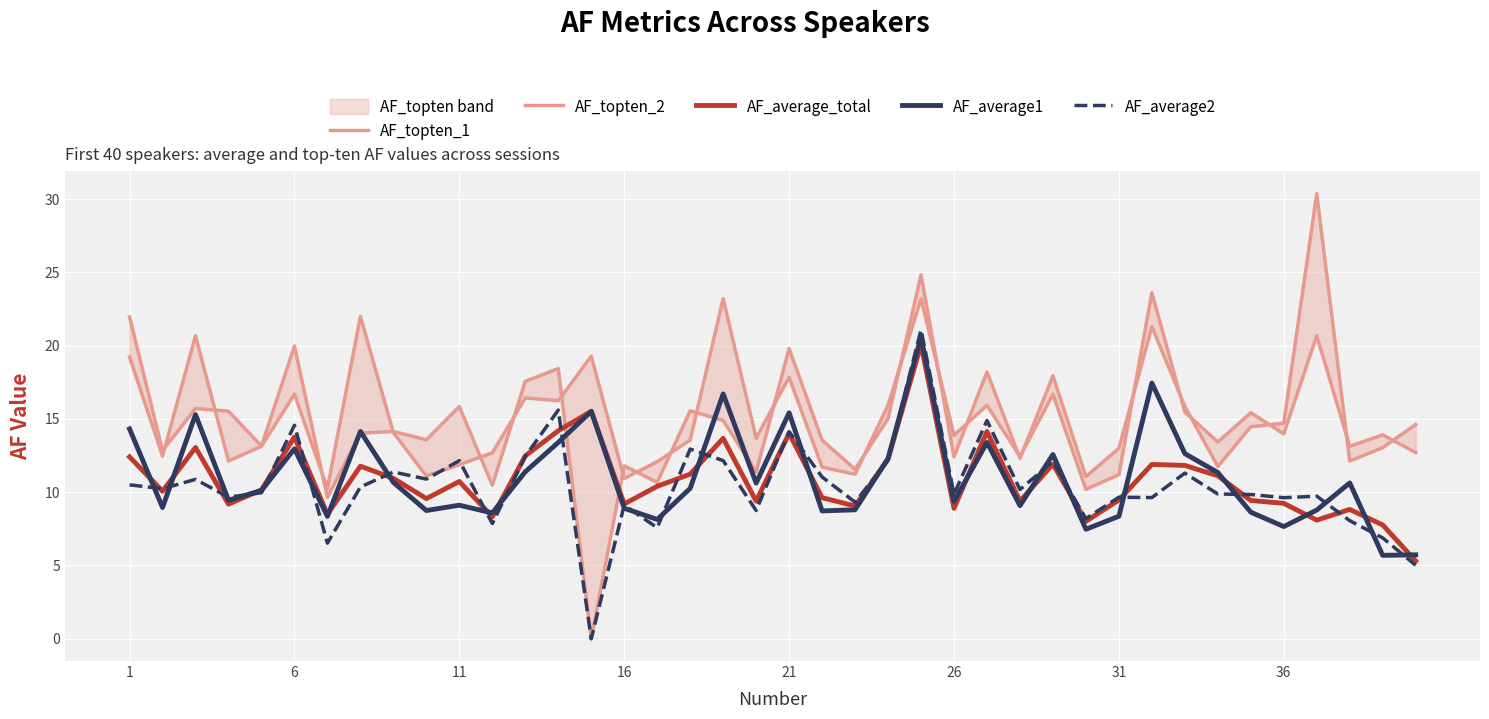

Reading left to right, transcribe all the data shown in this chart.

AF_topten_1: 19.2	12.5	20.7	12.1	13.1	16.7	10.2	22.0	14.1	11.1	11.9	12.7	16.4	16.2	19.3	10.9	12.1	13.6	23.2	13.7	17.8	11.7	11.2	15.9	23.2	13.9	15.9	12.4	16.7	10.2	11.2	23.6	15.5	13.4	15.4	14.0	20.7	13.1	13.9	12.7
AF_topten_2: 22.0	12.8	15.7	15.5	13.1	20.0	9.6	14.0	14.1	13.6	15.8	10.5	17.6	18.4	0.0	11.8	10.7	15.6	14.9	11.4	19.8	13.5	11.6	15.0	24.8	12.4	18.2	12.3	17.9	11.1	13.0	21.3	15.9	11.8	14.5	14.7	30.4	12.1	13.0	14.6
AF_average_total: 12.4	10.1	13.0	9.2	10.2	13.8	8.5	11.8	10.9	9.6	10.7	8.3	12.5	14.2	15.5	9.2	10.4	11.2	13.7	9.4	14.0	9.6	9.1	12.3	20.1	8.9	14.1	9.4	11.9	8.0	9.5	11.9	11.8	11.1	9.4	9.2	8.1	8.8	7.8	5.3
AF_average1: 14.3	9.0	15.3	9.5	10.1	13.0	8.4	14.1	10.7	8.8	9.1	8.6	11.4	13.4	15.5	8.9	8.1	10.3	16.7	10.6	15.4	8.7	8.8	12.3	20.6	9.4	13.4	9.1	12.6	7.5	8.4	17.4	12.6	11.3	8.6	7.7	8.8	10.6	5.7	5.7
AF_average2: 10.5	10.2	10.9	9.7	10.0	14.6	6.5	10.4	11.4	10.9	12.1	7.9	12.4	15.6	0.0	9.1	7.6	12.9	12.2	8.7	14.1	11.0	9.3	12.2	21.1	9.9	14.9	10.2	12.1	8.2	9.7	9.6	11.3	9.9	9.8	9.6	9.7	8.1	6.9	5.0